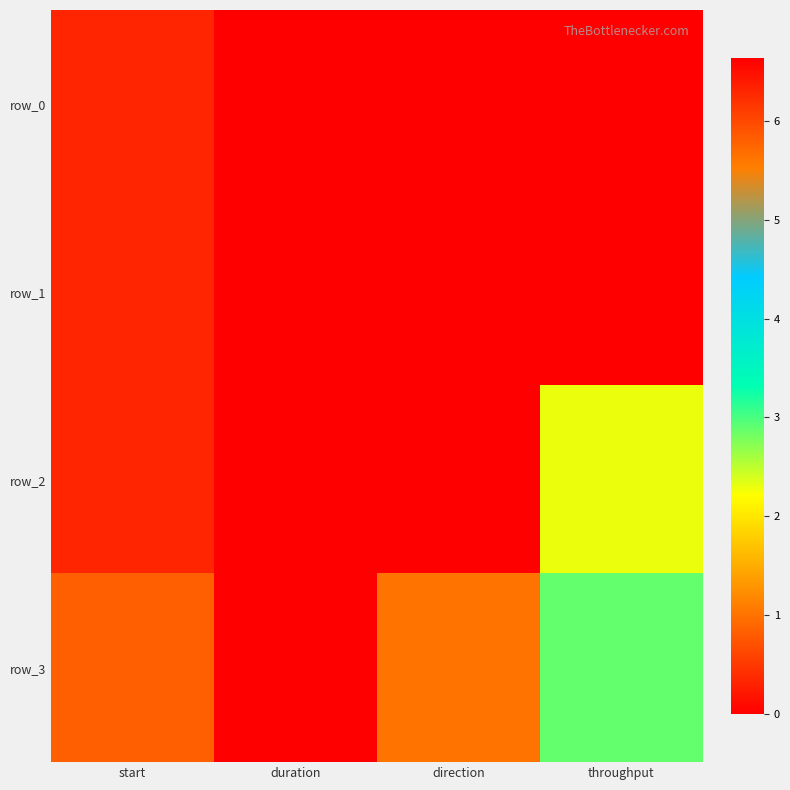

Which series has the largest total across all categories?

row_0